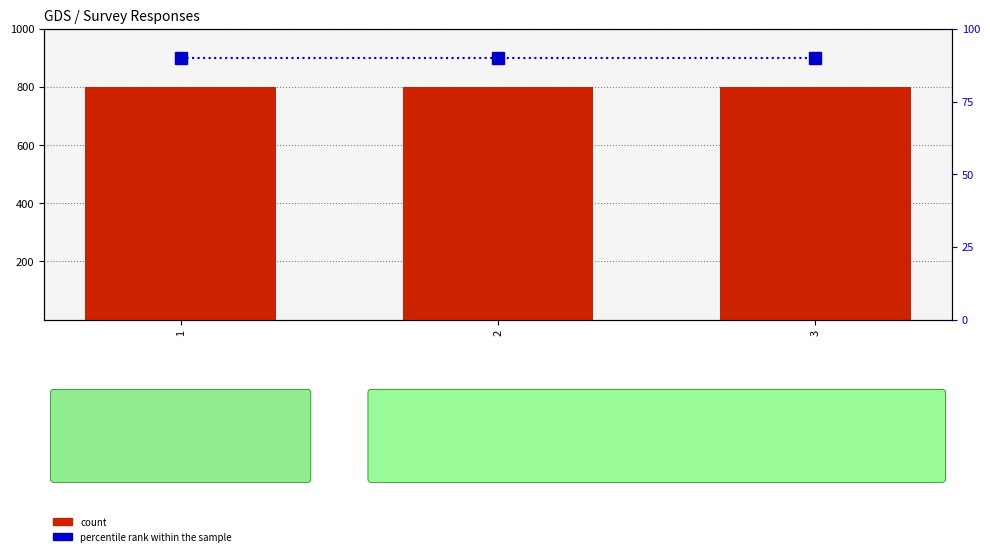

At which label does count reach its peak?

1